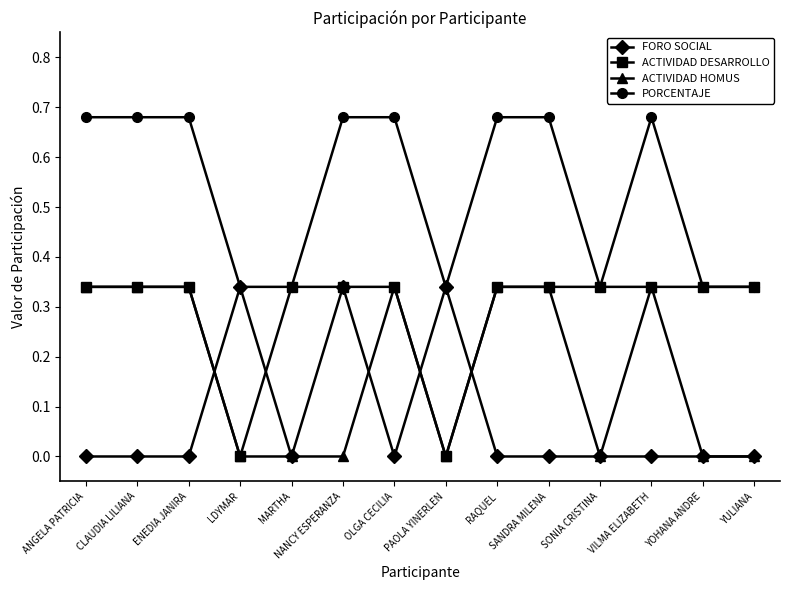

What is the label of the 6th point from the left?

NANCY ESPERANZA